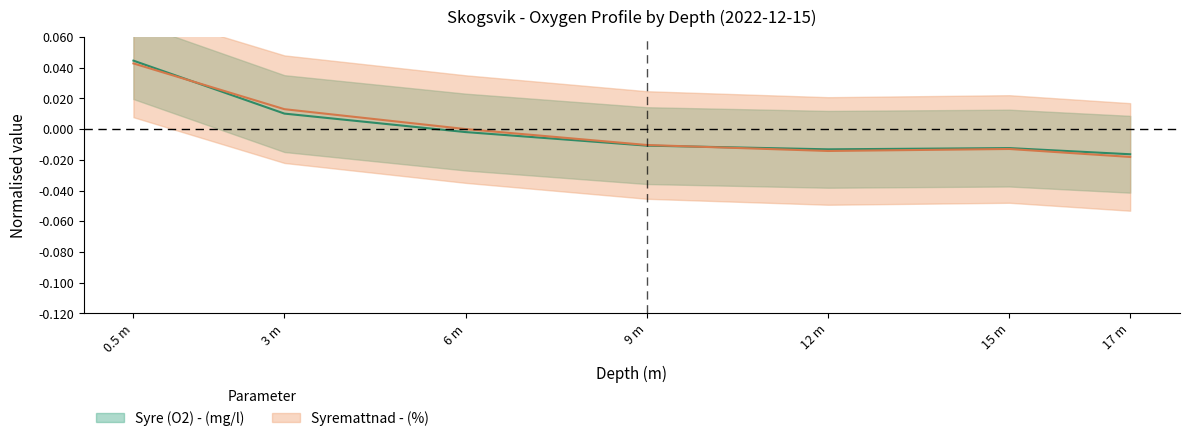

Which category has the highest value in the Syremattnad - (%) series?

0.5 m